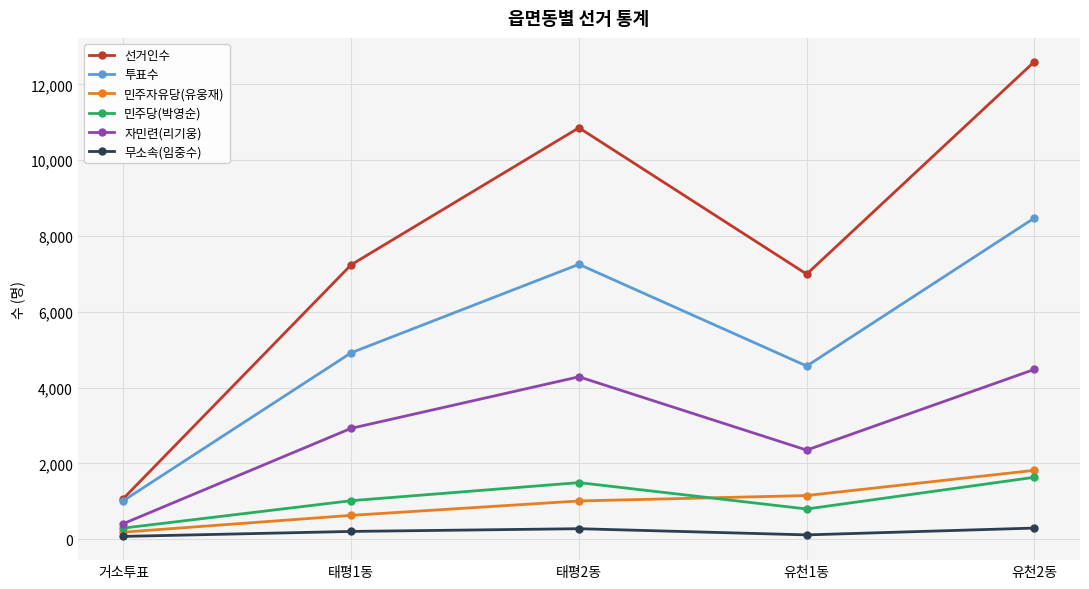

What is the label of the 1st point from the left?

거소투표